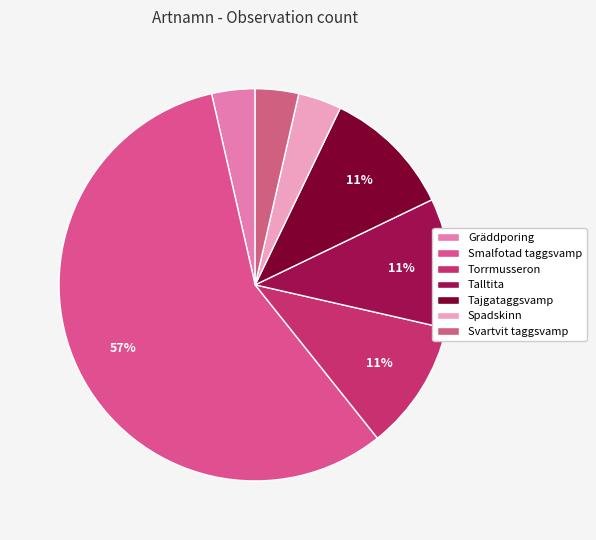

Does Spadskinn account for over 50% of the chart?

No